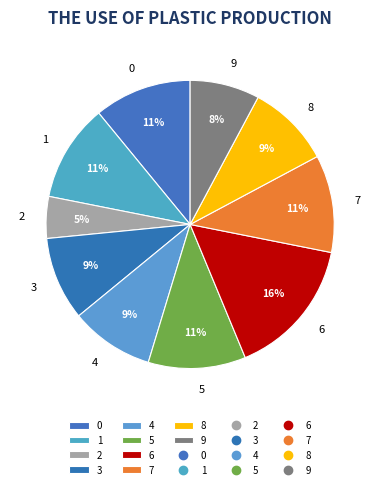

Is it true that 6 is 6% of the pie?

False